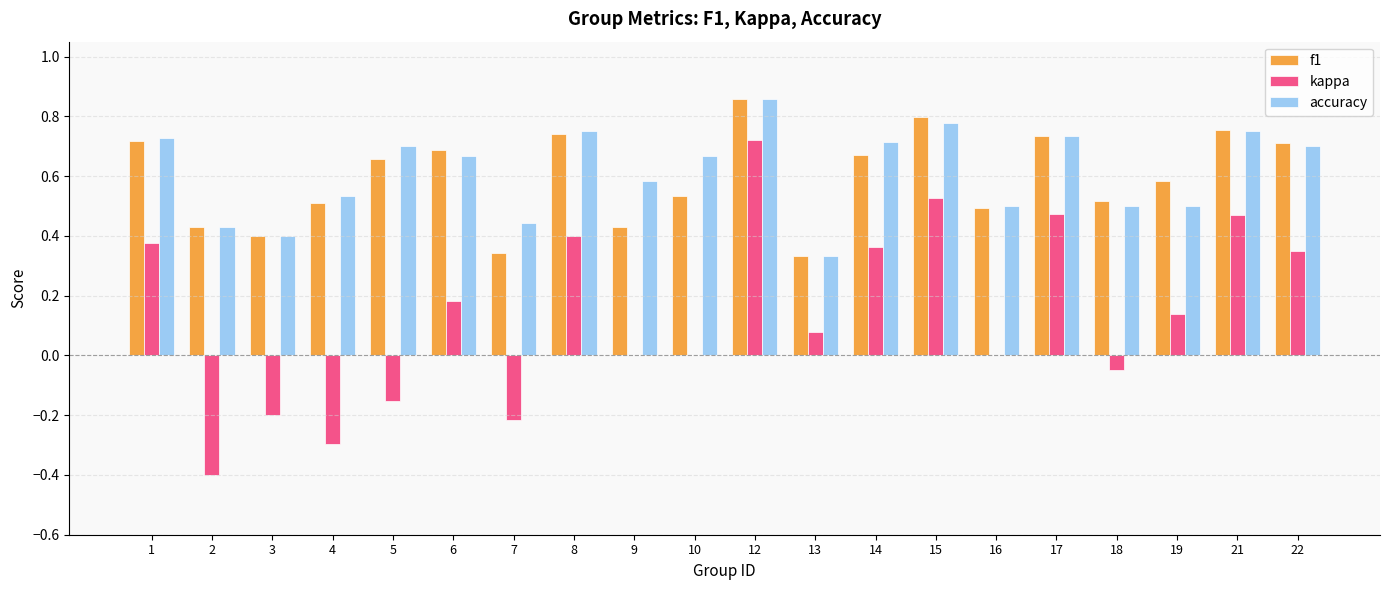

How many categories are shown in the chart?

20